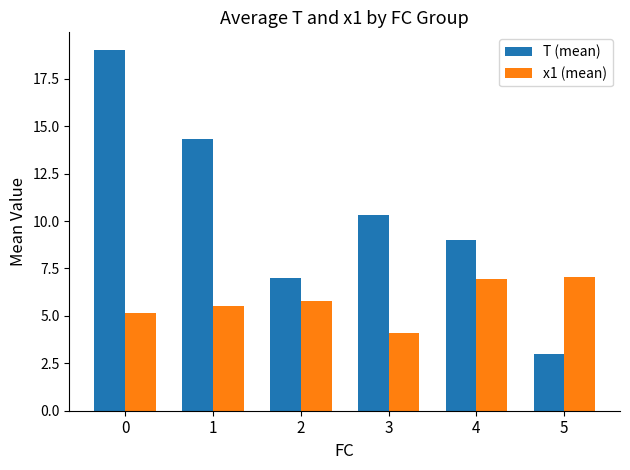

At 4, list the series in order from largest to smallest.

T (mean), x1 (mean)